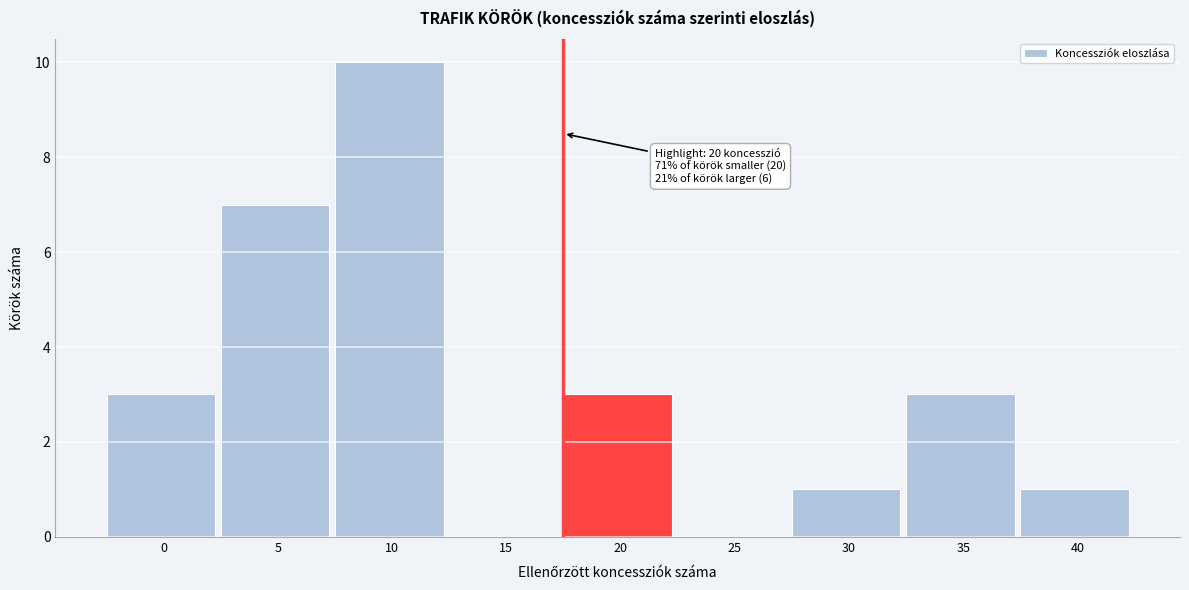

Reading left to right, list all the values displayed in this chart.

0=3	5=7	10=10	15=0	20=3	25=0	30=1	35=3	40=1